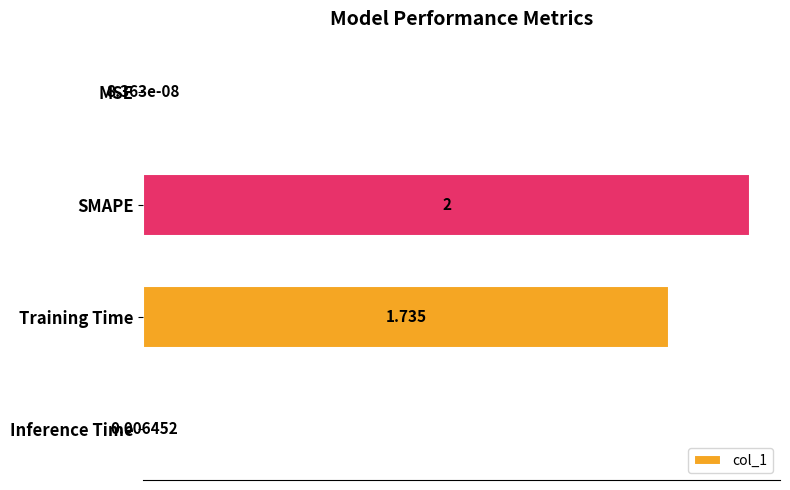

At which label is the value closest to 1?

Training Time